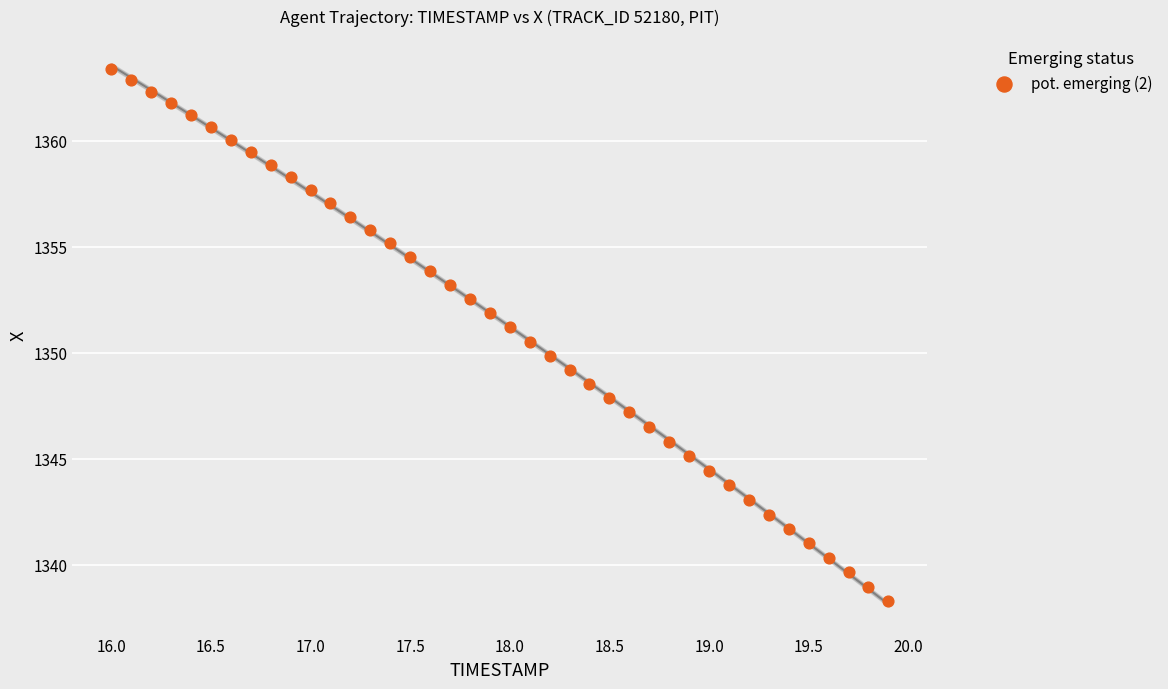

What is the range of X values (max minus min)?

3.9